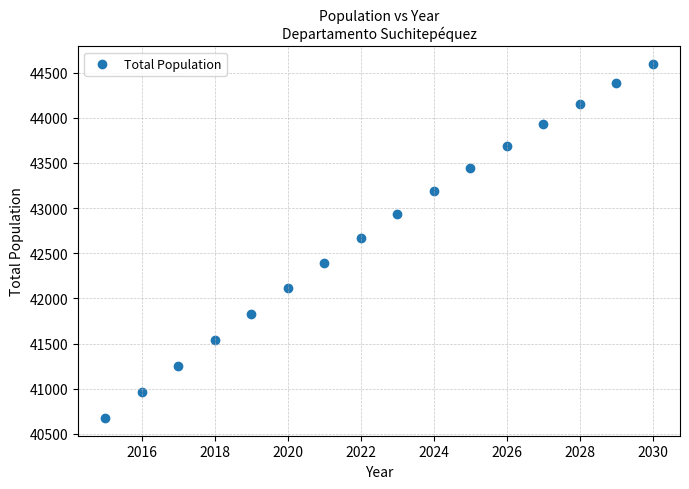

What is the range of X values (max minus min)?

15